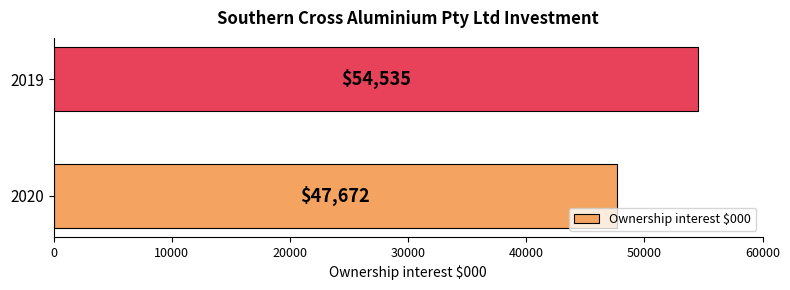

Does the chart contain any negative values?

No